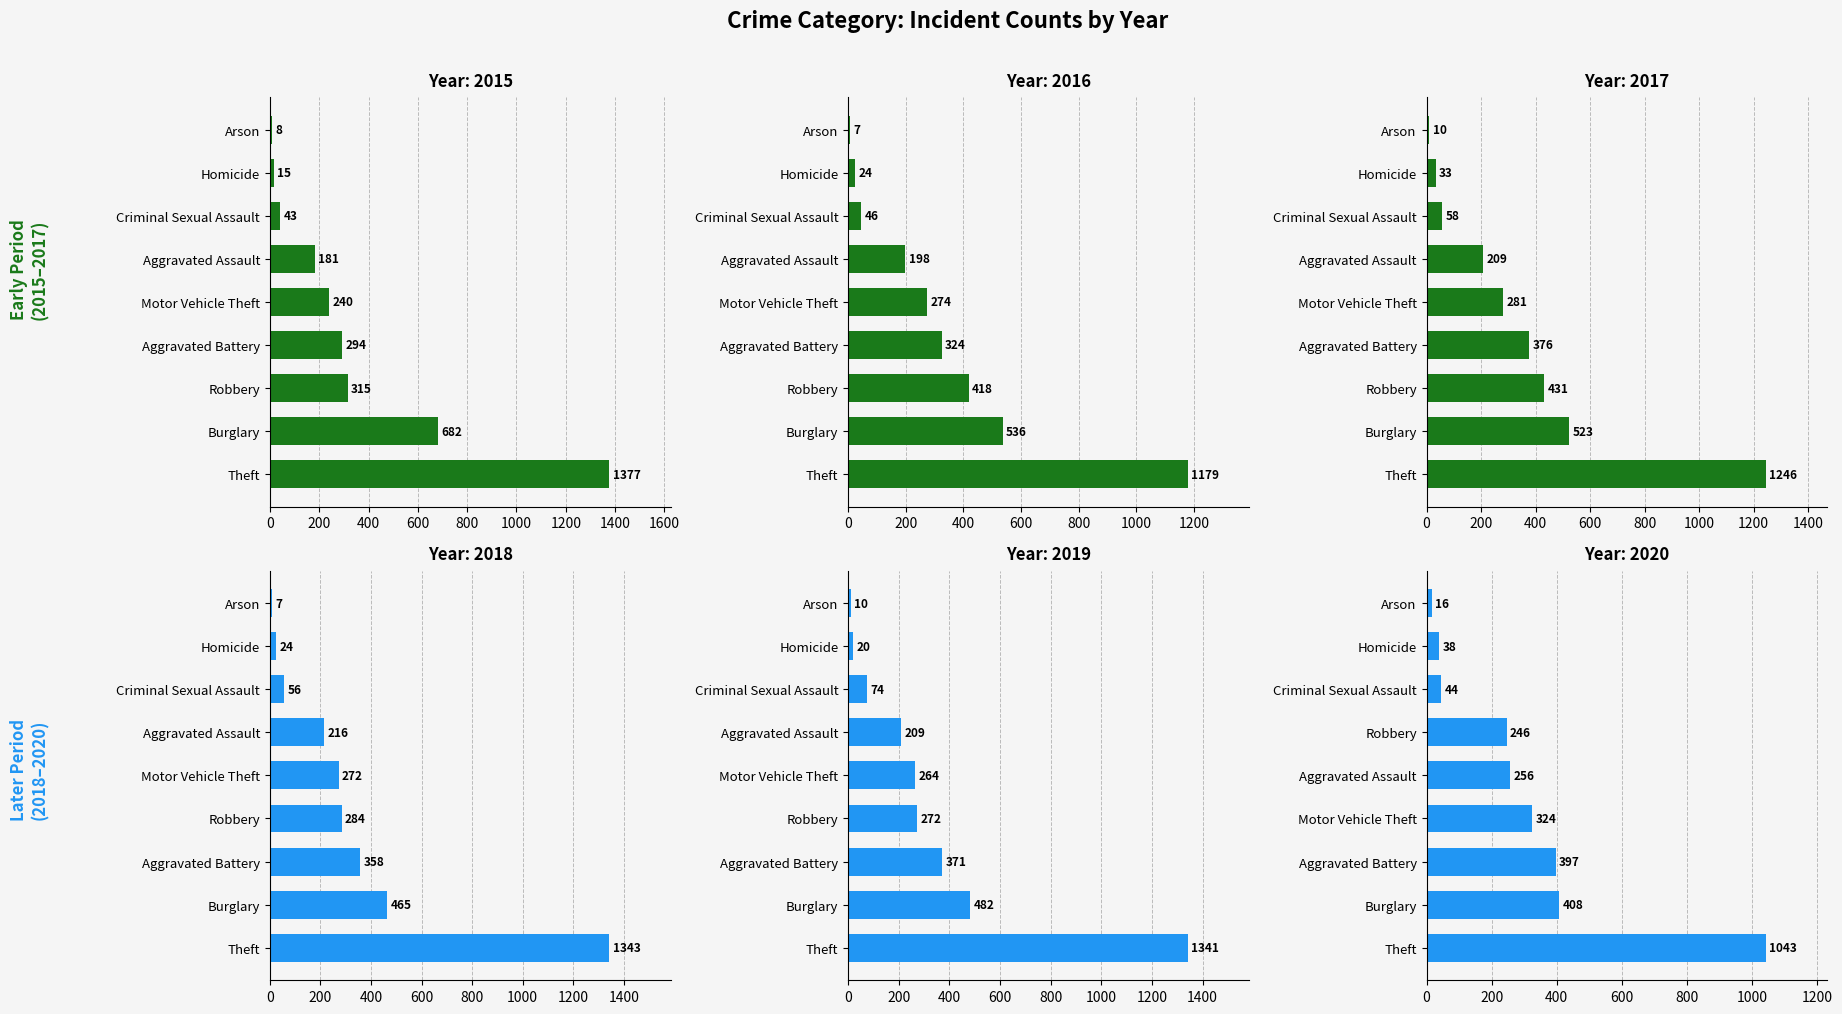

What is the lowest value of the 2020 series?

16